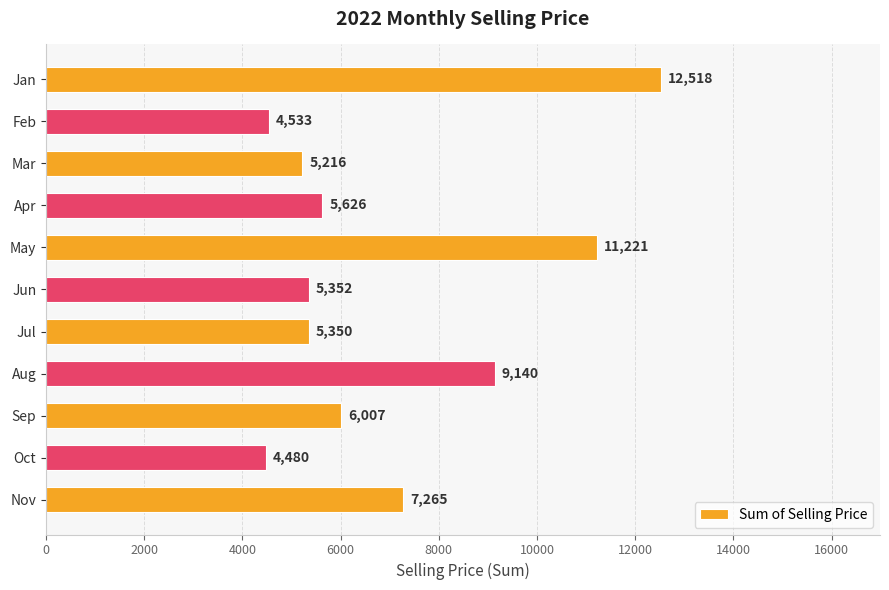

The value at Apr is 7505.9. True or false?

False